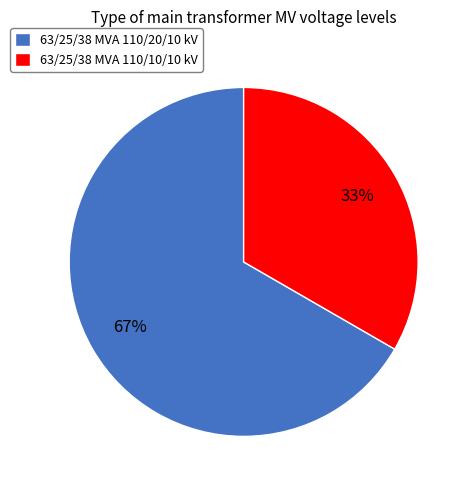

Approximately how many times larger is the value at 63/25/38 MVA 110/20/10 kV compared to 63/25/38 MVA 110/10/10 kV?

2.0